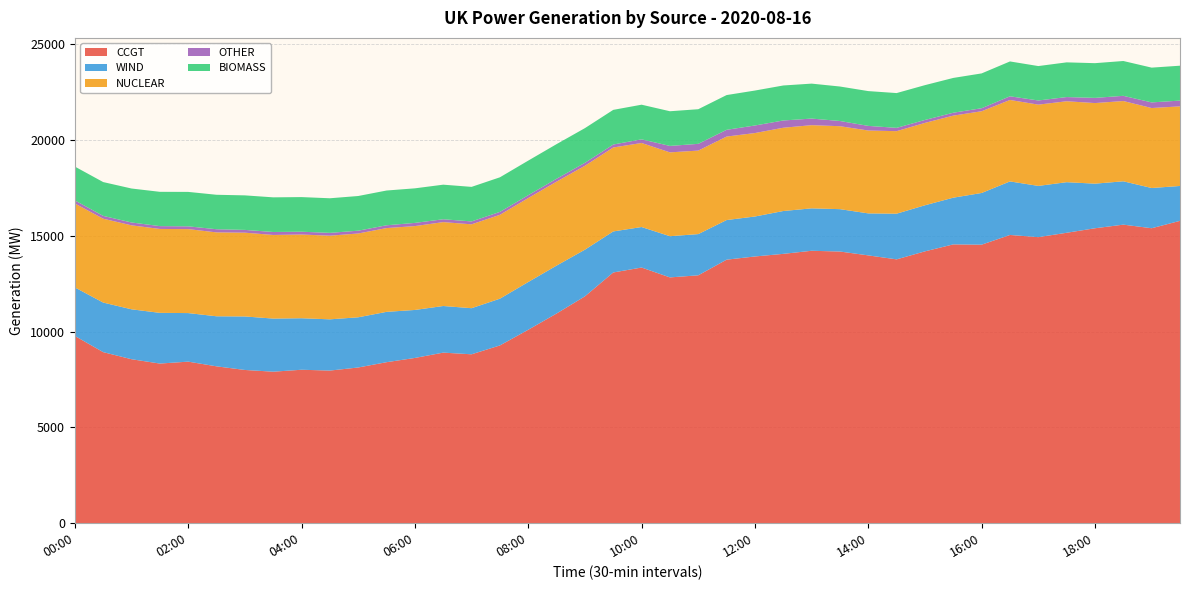

Reading left to right, extract all data points from this chart.

CCGT: 00:00=9769	00:30=8924	01:00=8554	01:30=8328	02:00=8428	02:30=8183	03:00=7994	03:30=7904	04:00=8005	04:30=7962	05:00=8123	05:30=8399	06:00=8621	06:30=8898	07:00=8811	07:30=9273	08:00=10091	08:30=10938	09:00=11834	09:30=13079	10:00=13337	10:30=12822	11:00=12931	11:30=13747	12:00=13914	12:30=14050	13:00=14211	13:30=14172	14:00=13970	14:30=13763	15:00=14181	15:30=14544	16:00=14529	16:30=15036	17:00=14922	17:30=15150	18:00=15385	18:30=15574	19:00=15387	19:30=15772
WIND: 00:00=2531	00:30=2586	01:00=2604	01:30=2645	02:00=2533	02:30=2611	03:00=2791	03:30=2770	04:00=2687	04:30=2673	05:00=2618	05:30=2626	06:00=2503	06:30=2432	07:00=2405	07:30=2439	08:00=2491	08:30=2500	09:00=2434	09:30=2141	10:00=2113	10:30=2149	11:00=2150	11:30=2067	12:00=2085	12:30=2235	13:00=2213	13:30=2210	14:00=2191	14:30=2383	15:00=2404	15:30=2437	16:00=2697	16:30=2793	17:00=2673	17:30=2639	18:00=2327	18:30=2261	19:00=2098	19:30=1820
NUCLEAR: 00:00=4378	00:30=4374	01:00=4380	01:30=4377	02:00=4380	02:30=4376	03:00=4370	03:30=4362	04:00=4367	04:30=4363	05:00=4372	05:30=4370	06:00=4375	06:30=4376	07:00=4375	07:30=4375	08:00=4379	08:30=4380	09:00=4377	09:30=4379	10:00=4384	10:30=4373	11:00=4356	11:30=4355	12:00=4353	12:30=4344	13:00=4339	13:30=4327	14:00=4323	14:30=4304	15:00=4297	15:30=4280	16:00=4263	16:30=4249	17:00=4239	17:30=4221	18:00=4204	18:30=4187	19:00=4172	19:30=4152
OTHER: 00:00=161	00:30=148	01:00=149	01:30=147	02:00=145	02:30=165	03:00=145	03:30=155	04:00=146	04:30=147	05:00=146	05:30=146	06:00=166	06:30=149	07:00=151	07:30=152	08:00=150	08:30=151	09:00=155	09:30=154	10:00=189	10:30=336	11:00=352	11:30=352	12:00=394	12:30=378	13:00=344	13:30=271	14:00=241	14:30=173	15:00=153	15:30=151	16:00=158	16:30=191	17:00=217	17:30=219	18:00=270	18:30=271	19:00=293	19:30=301
BIOMASS: 00:00=1764	00:30=1763	01:00=1772	01:30=1789	02:00=1796	02:30=1797	03:00=1801	03:30=1807	04:00=1806	04:30=1805	05:00=1809	05:30=1813	06:00=1803	06:30=1804	07:00=1802	07:30=1804	08:00=1803	08:30=1805	09:00=1808	09:30=1808	10:00=1808	10:30=1809	11:00=1806	11:30=1812	12:00=1823	12:30=1826	13:00=1823	13:30=1799	14:00=1815	14:30=1814	15:00=1816	15:30=1815	16:00=1816	16:30=1818	17:00=1795	17:30=1810	18:00=1811	18:30=1817	19:00=1814	19:30=1820